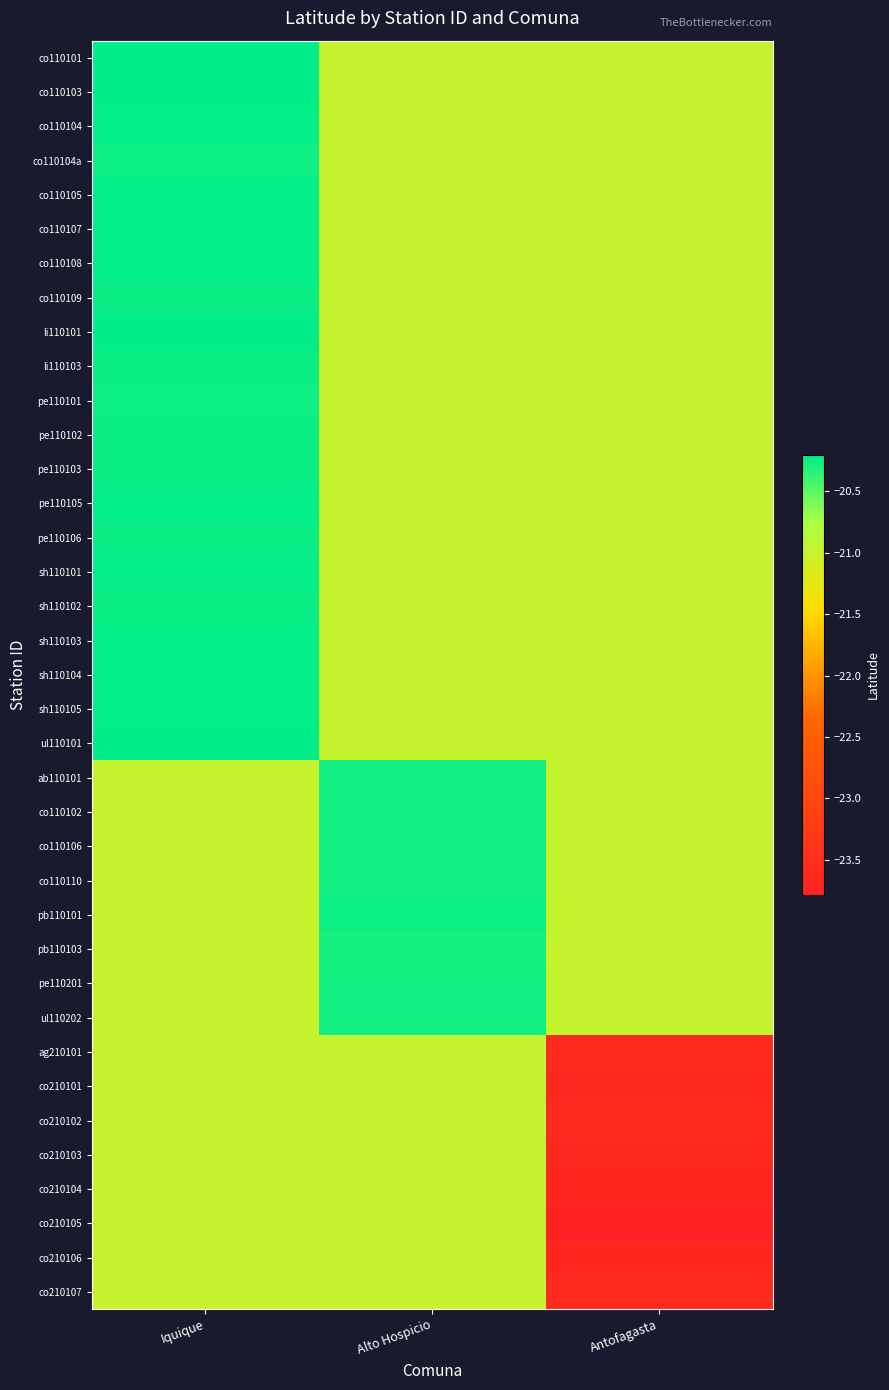

What is the smallest value displayed?

-23.8